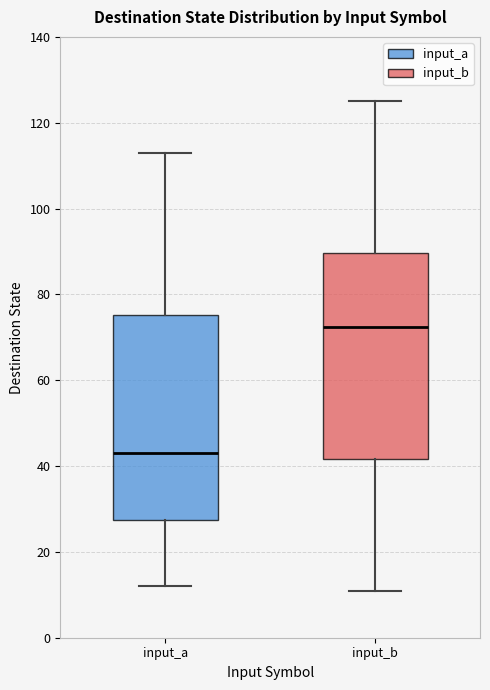

Which box has the highest median line?

input_b